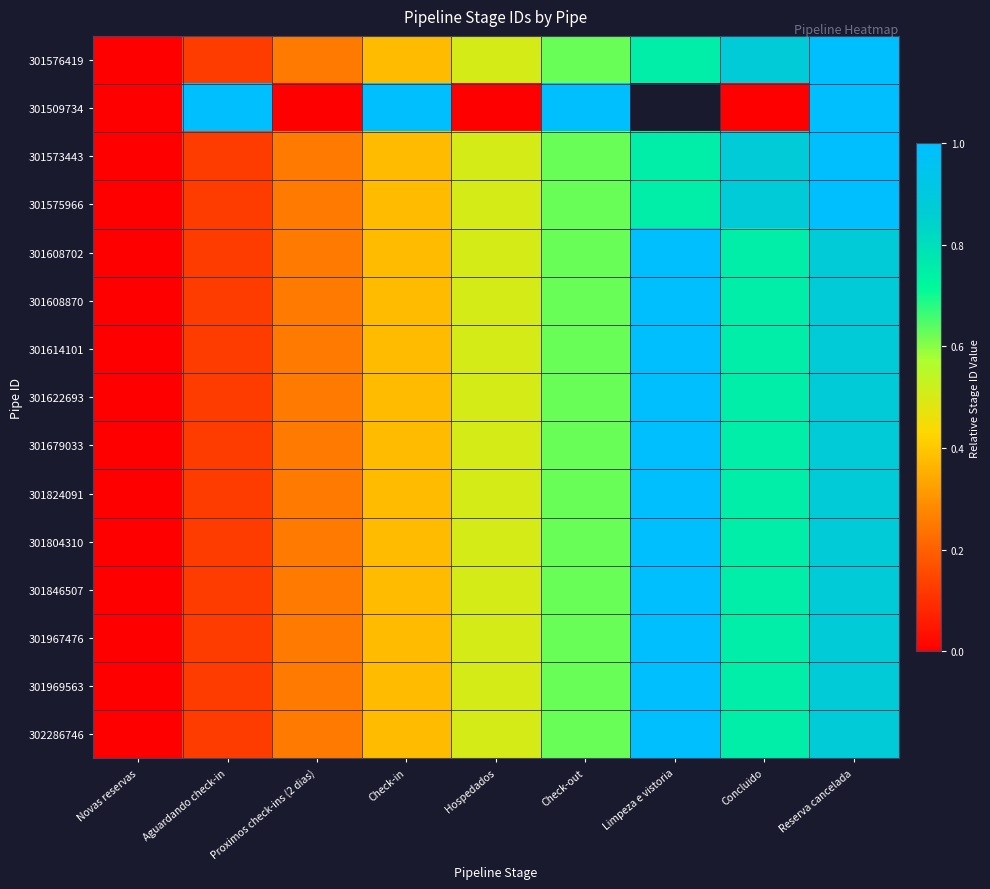

What is the difference between the maximum and minimum values in the 301969563 series?

1.0